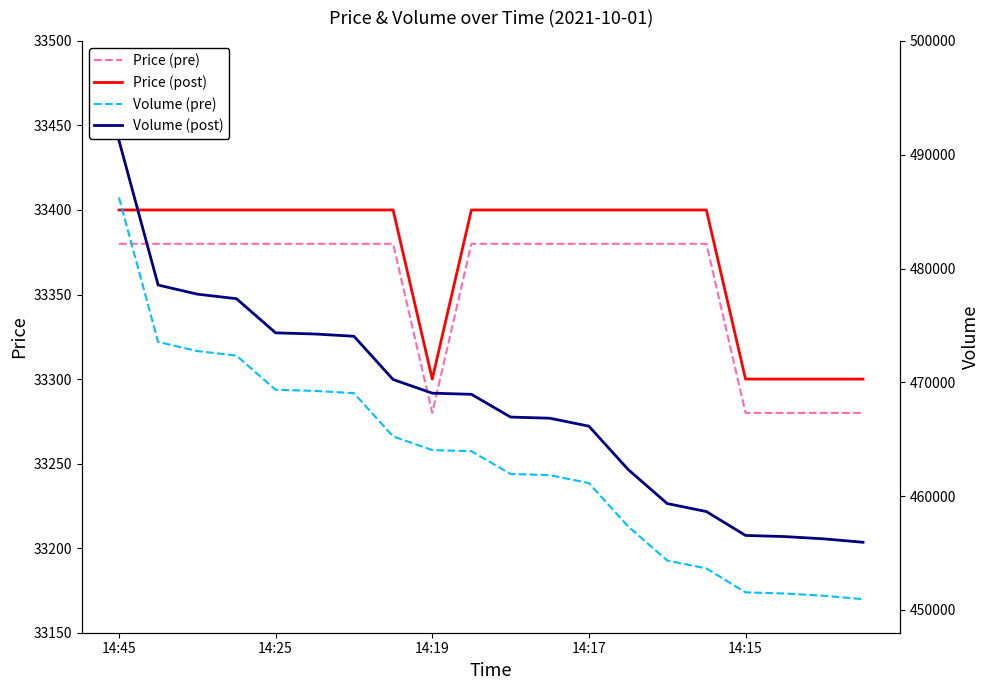

Between 12 and 5, which is larger?

12